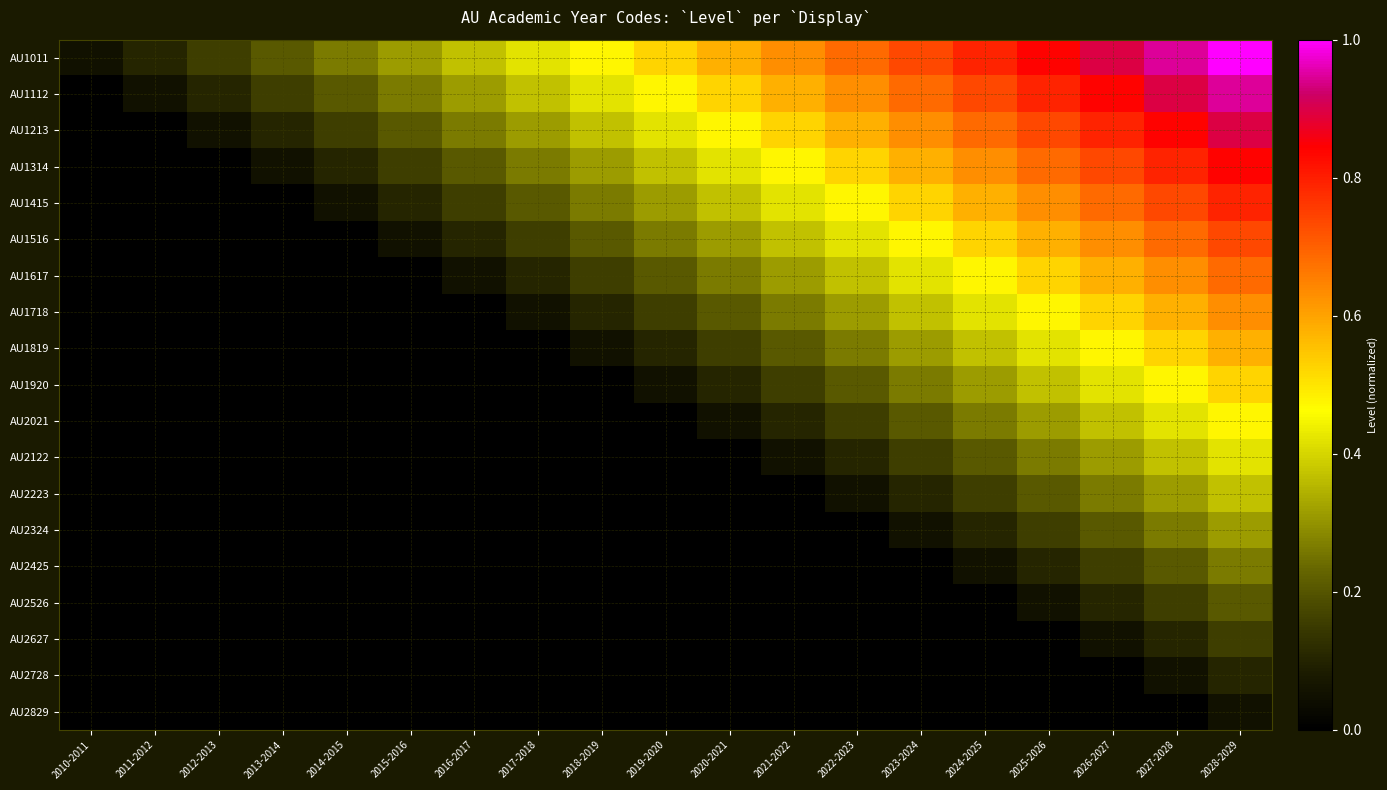

How many values in AU2223 are above zero?

7